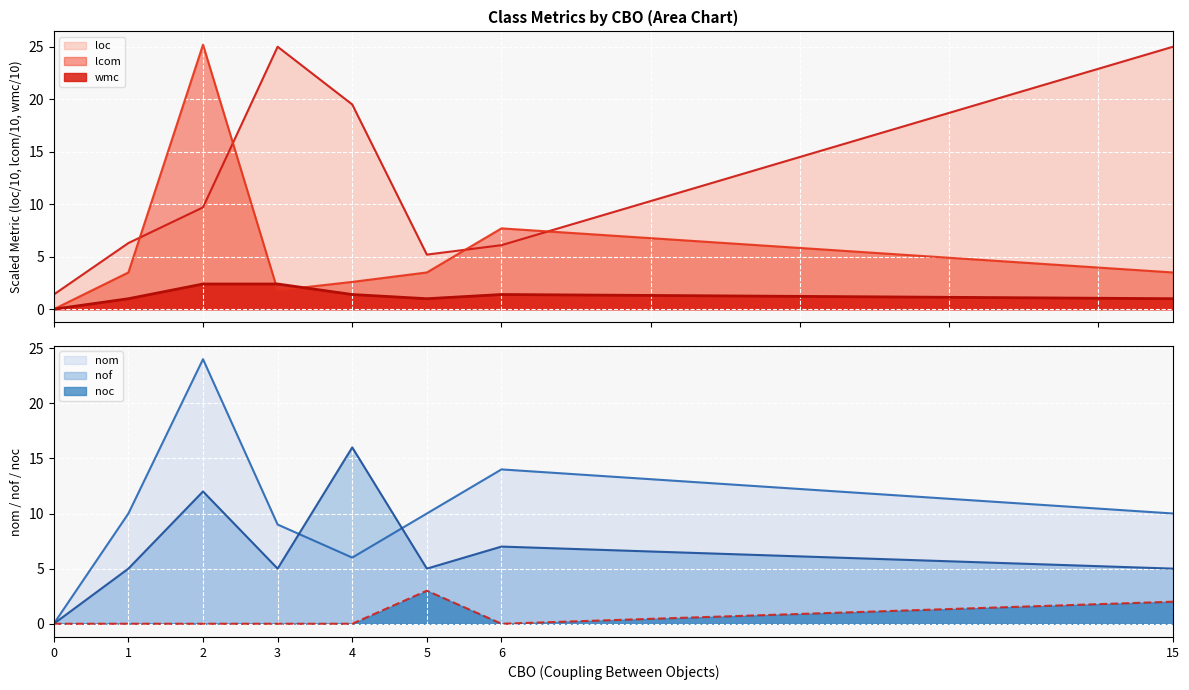

Between 2 and 6, which series saw the biggest shift?

lcom